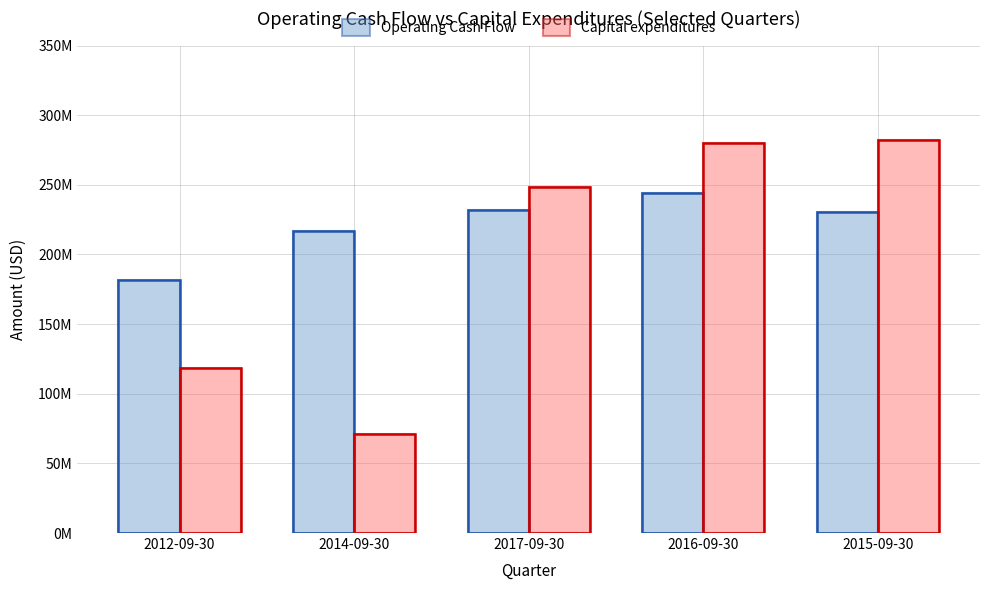

Which series has the widest spread of values?

Capital expenditures